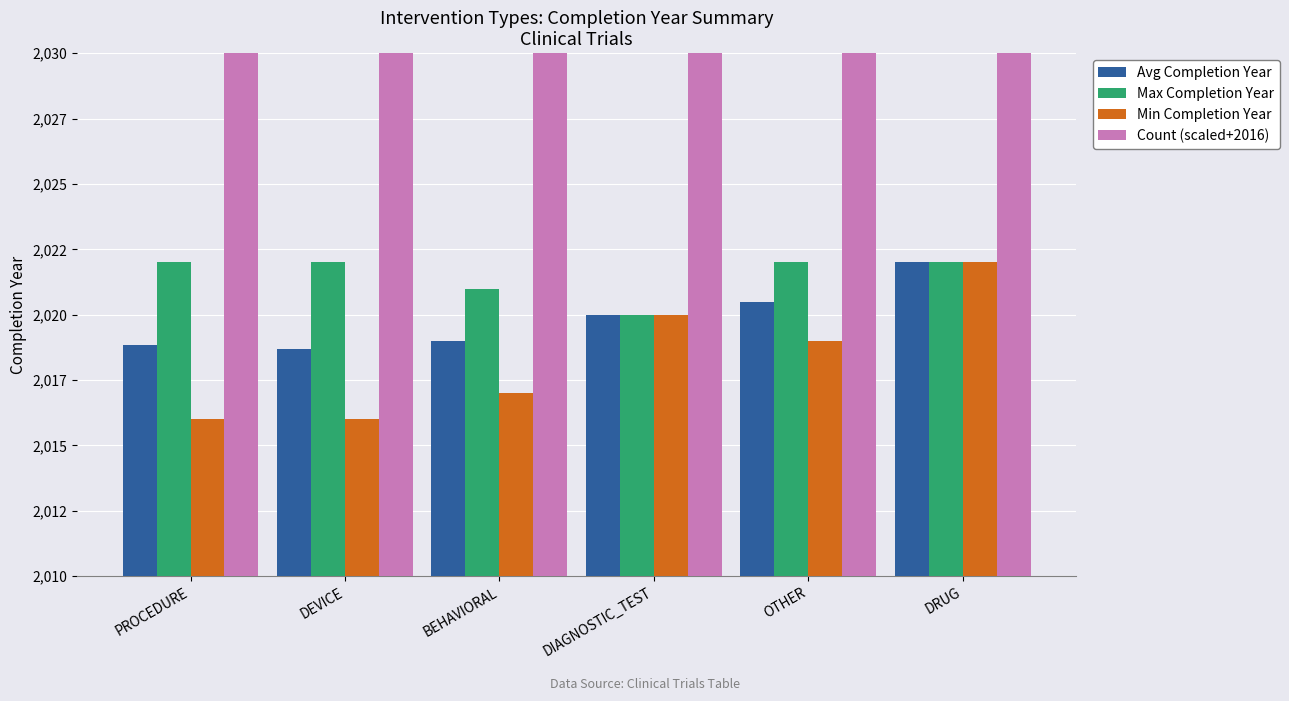

Which series has the widest spread of values?

Count (scaled+2016)